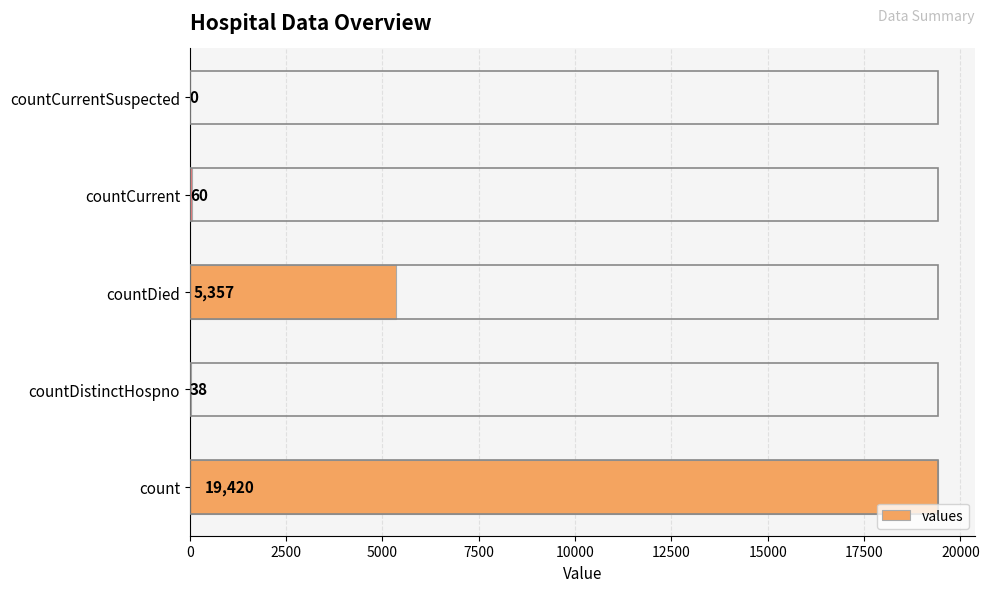

The chart shows a value of 5357 at countDied. True or false?

True